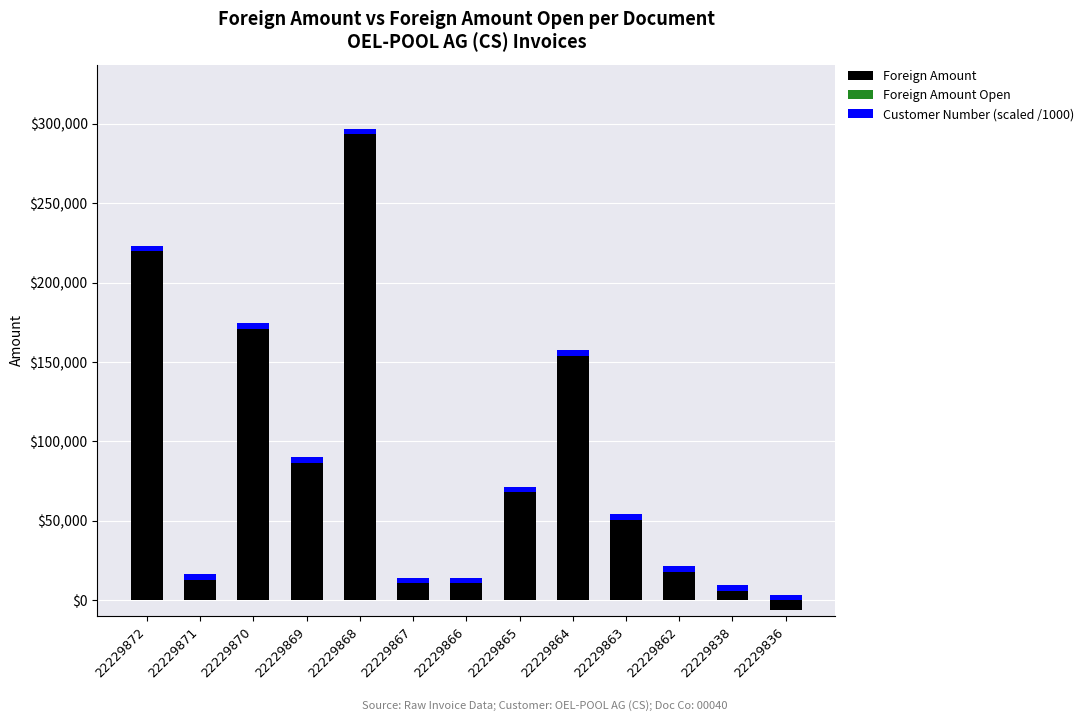

True or false: Foreign Amount Open has a value of 0.0 at 22229865.

True